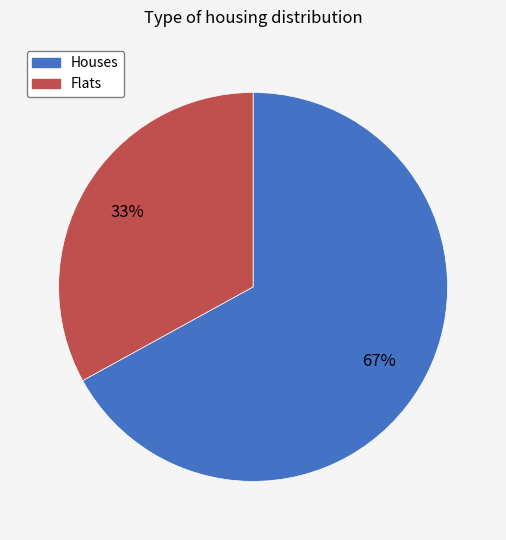

Does any single category account for the majority?

Yes